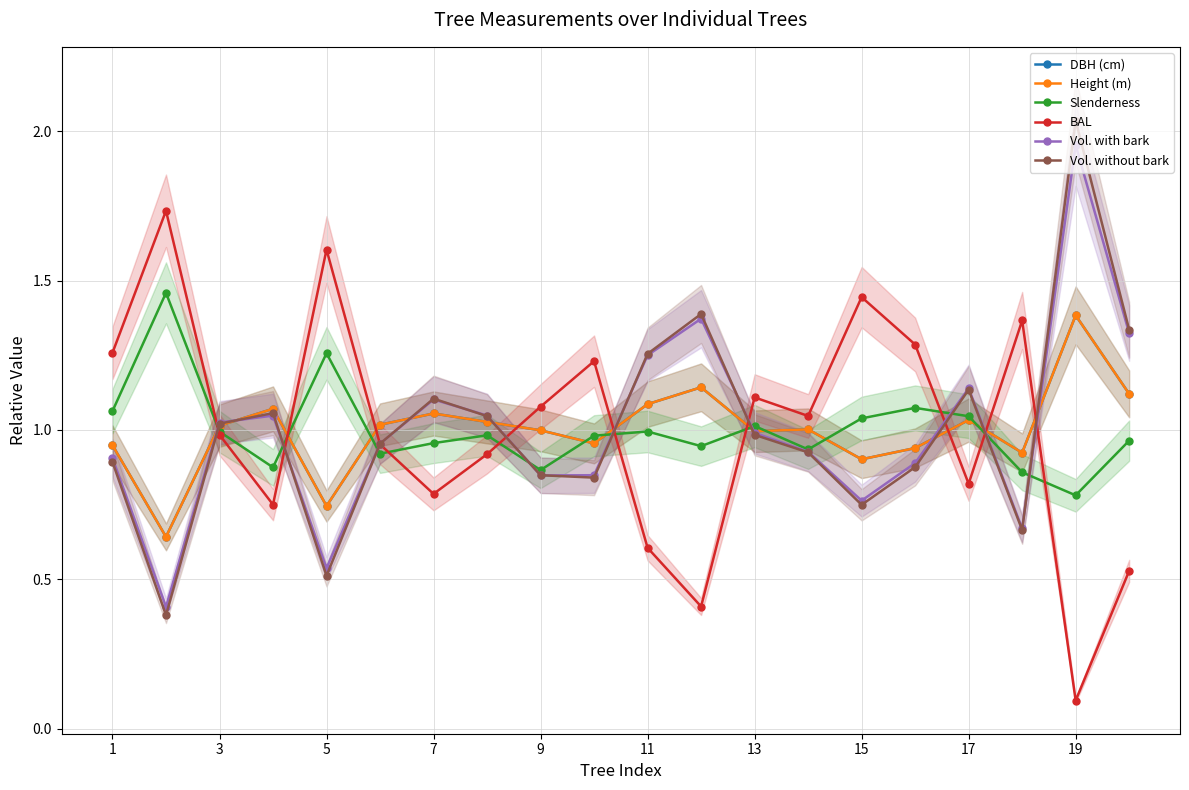

Between 3 and 10, which series saw the biggest shift?

BAL